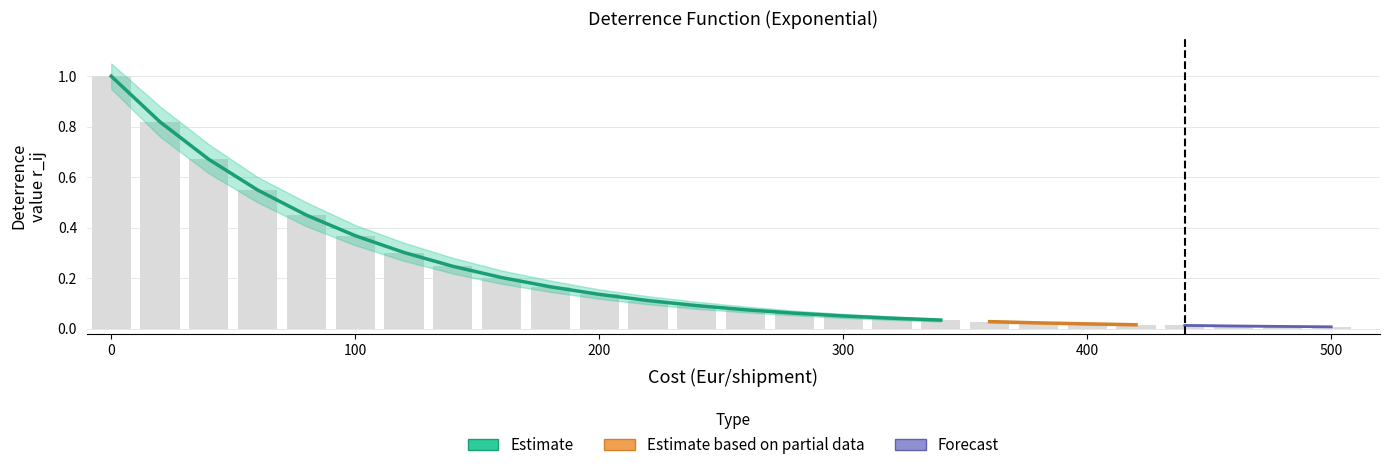

Reading left to right, what are all the values shown in this chart?

r_ij: 1.0	0.8	0.7	0.5	0.4	0.4	0.3	0.2	0.2	0.2	0.1	0.1	0.1	0.1	0.1	0.0	0.0	0.0	0.0	0.0	0.0	0.0	0.0	0.0	0.0	0.0
r_ij_upper: 1.1	0.9	0.7	0.6	0.5	0.4	0.3	0.3	0.2	0.2	0.2	0.1	0.1	0.1	0.1	0.1	0.0	0.0	0.0	0.0	0.0	0.0	0.0	0.0	0.0	0.0
r_ij_lower: 0.9	0.8	0.6	0.5	0.4	0.3	0.3	0.2	0.2	0.1	0.1	0.1	0.1	0.1	0.1	0.0	0.0	0.0	0.0	0.0	0.0	0.0	0.0	0.0	0.0	0.0